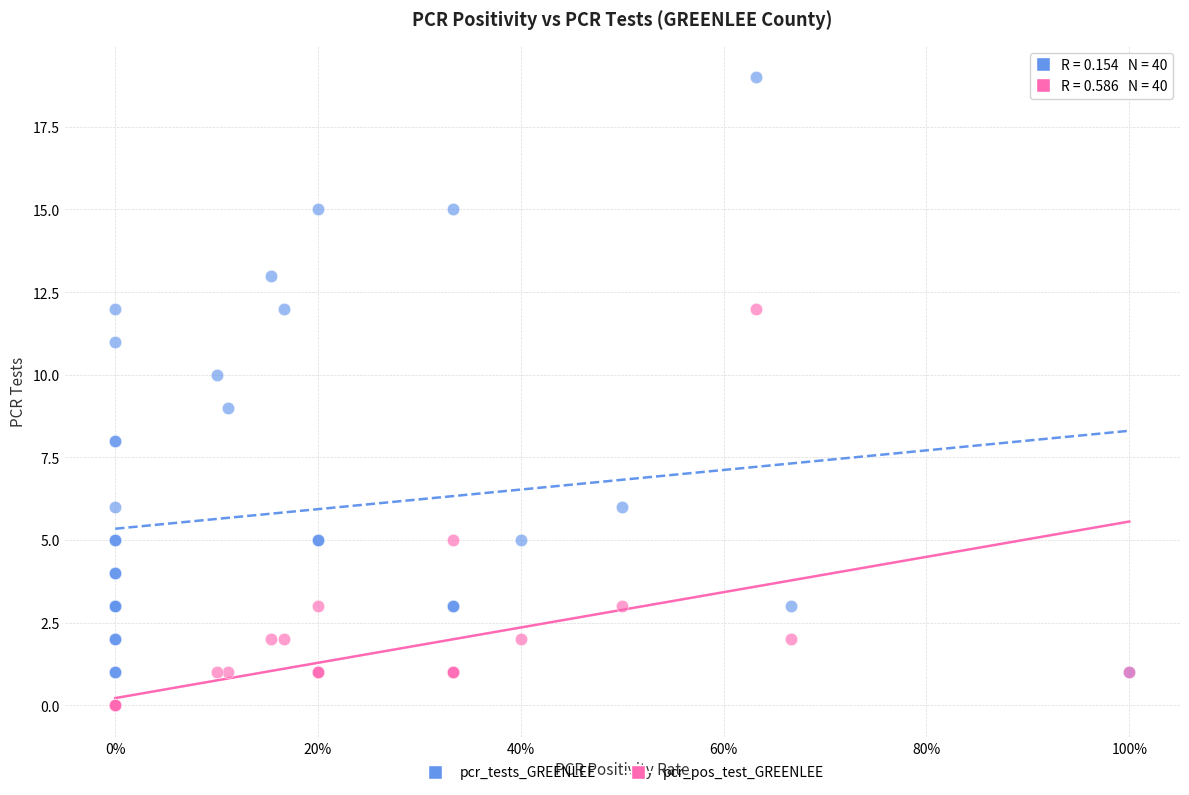

Which series reaches the maximum Y coordinate?

pcr_tests_GREENLEE